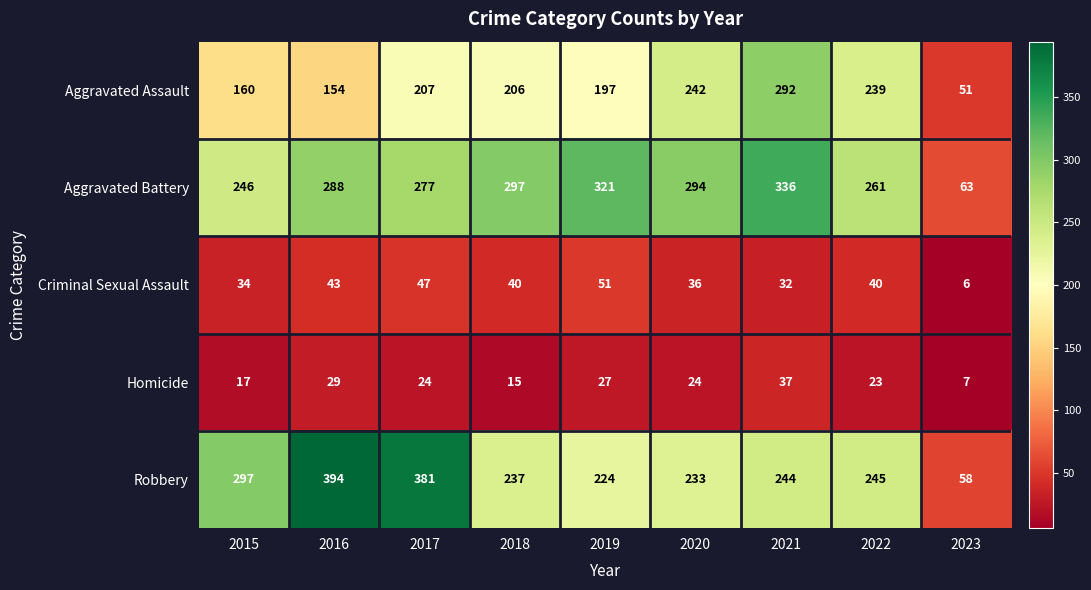

Rank the series at 2023 from lowest to highest value.

Criminal Sexual Assault, Homicide, Aggravated Assault, Robbery, Aggravated Battery